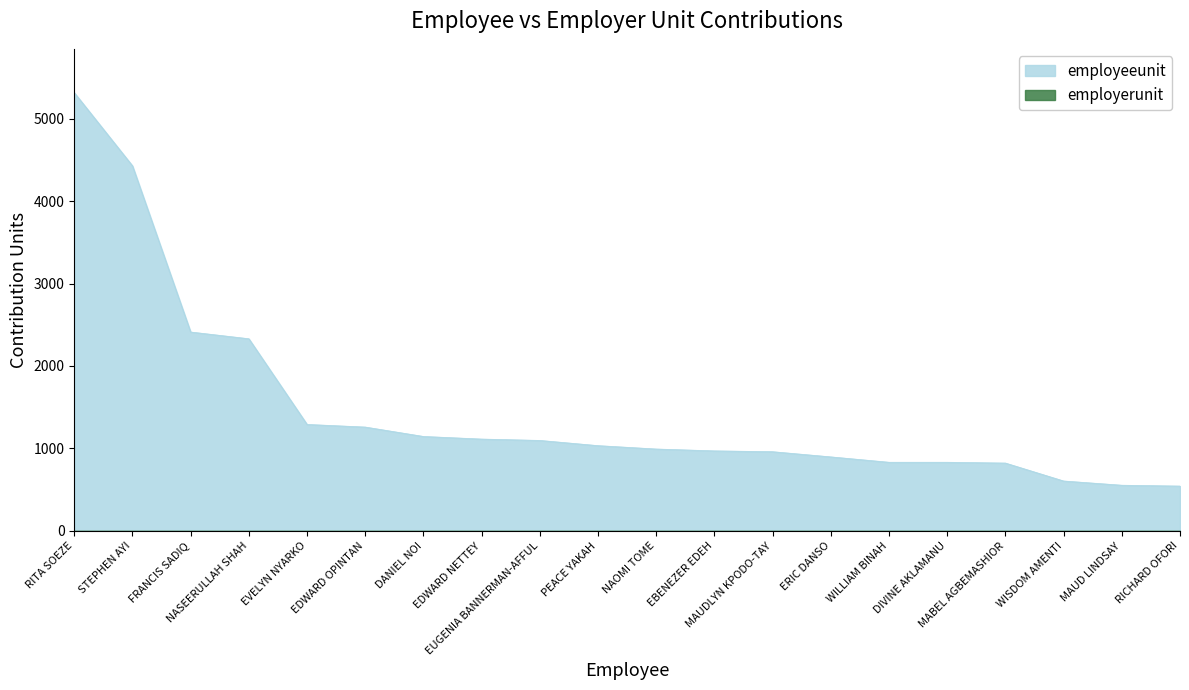

List the labels in order of value, smallest first.

RICHARD OFORI, MAUD LINDSAY, WISDOM AMENTI, MABEL AGBEMASHIOR, DIVINE AKLAMANU, WILLIAM BINAH, ERIC DANSO, MAUDLYN KPODO-TAY, EBENEZER EDEH, NAOMI TOME, PEACE YAKAH, EUGENIA BANNERMAN-AFFUL, EDWARD NETTEY, DANIEL NOI, EDWARD OPINTAN, EVELYN NYARKO, NASEERULLAH SHAH, FRANCIS SADIQ, STEPHEN AYI, RITA SOEZE